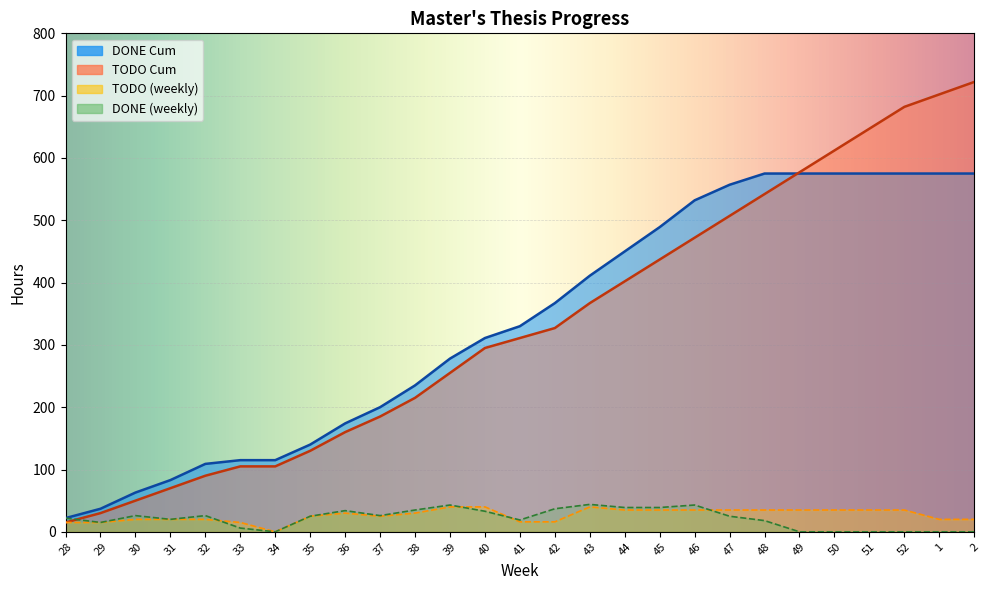

Reading left to right, extract all data points from this chart.

TODO: 15	15	20	20	20	15	0	25	30	25	30	40	40	16	16	40	35	35	35	35	35	35	35	35	35	20	20
DONE: 22	15	26	20	26	6	0	25	34	26	35	43	33	19	37	44	39	39	43	25	18	0	0	0	0	0	0
TODO Cum: 15	30	50	70	90	105	105	130	160	185	215	255	295	311	327	367	402	437	472	507	542	577	612	647	682	702	722
DONE Cum: 22	37	63	83	109	115	115	140	174	200	235	278	311	330	367	411	450	489	532	557	575	575	575	575	575	575	575